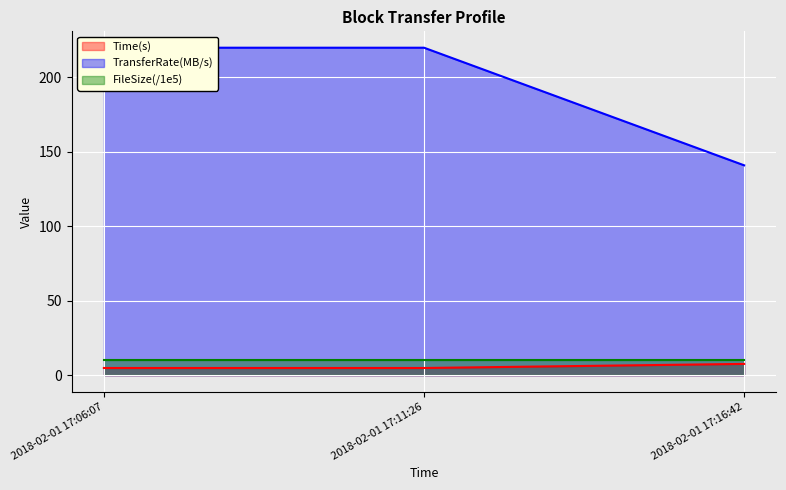

What is the approximate value of TransferRate(MB/s) at 2018-02-01 17:16:42?

141.0